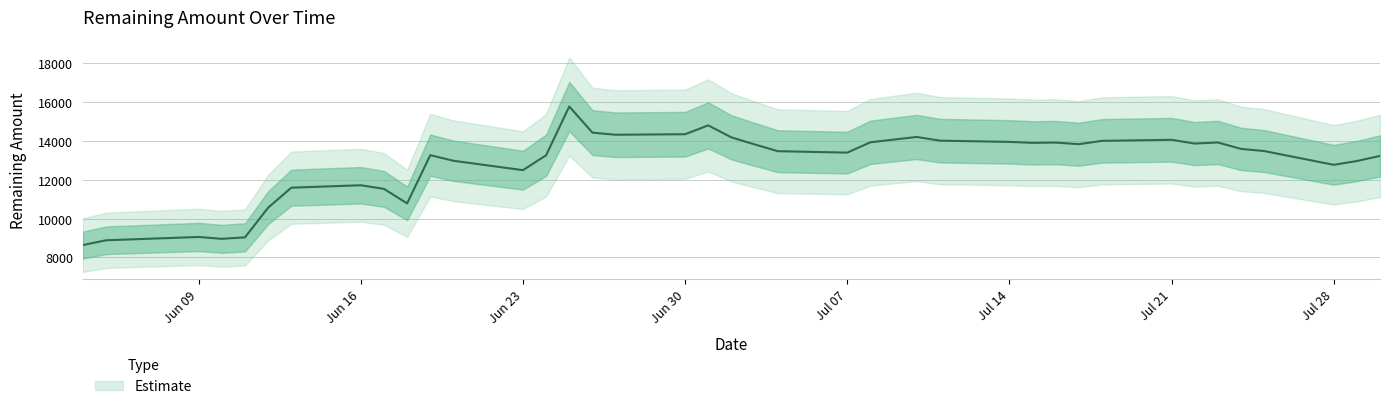

At which label does the data first exceed 13583?

2025-06-25